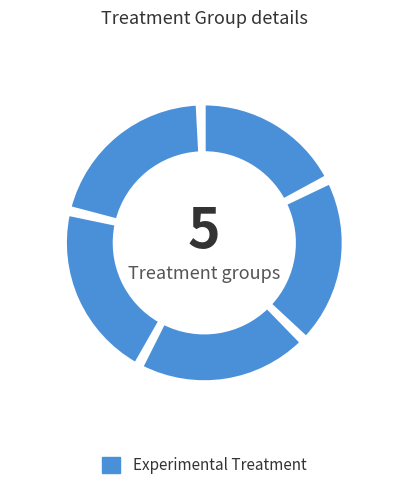

Is there a majority slice in this chart?

No